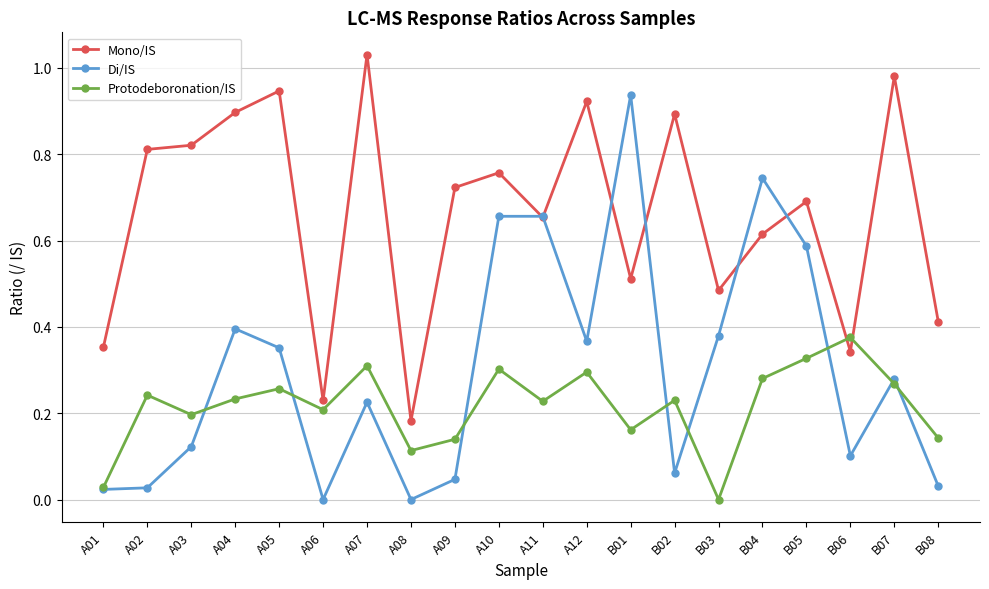

How many interior local peaks does the Protodeboronation/IS series have?

7